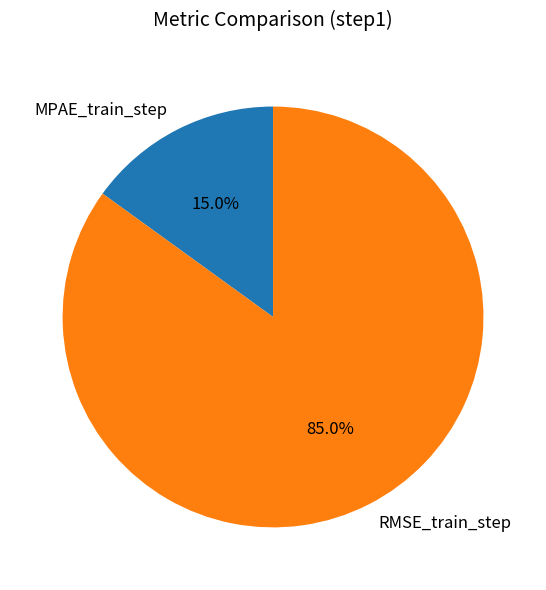

To the nearest percent, what portion does MPAE_train_step represent?

15%